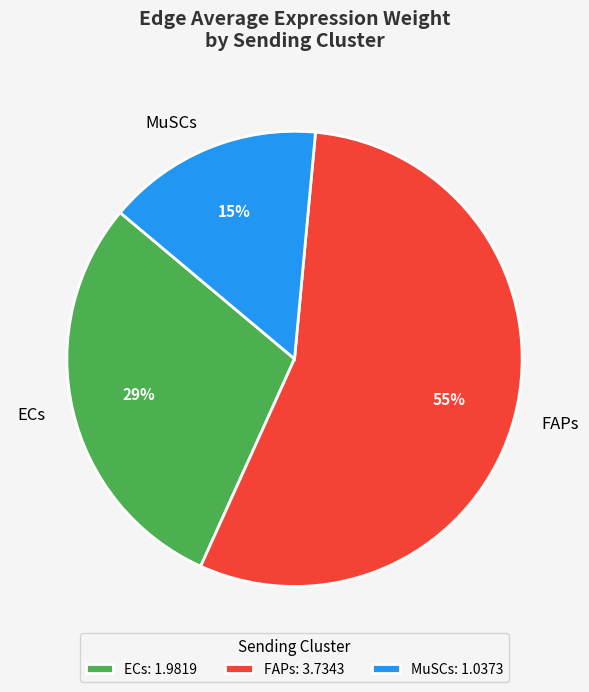

Rank the categories by value from highest to lowest.

FAPs, ECs, MuSCs